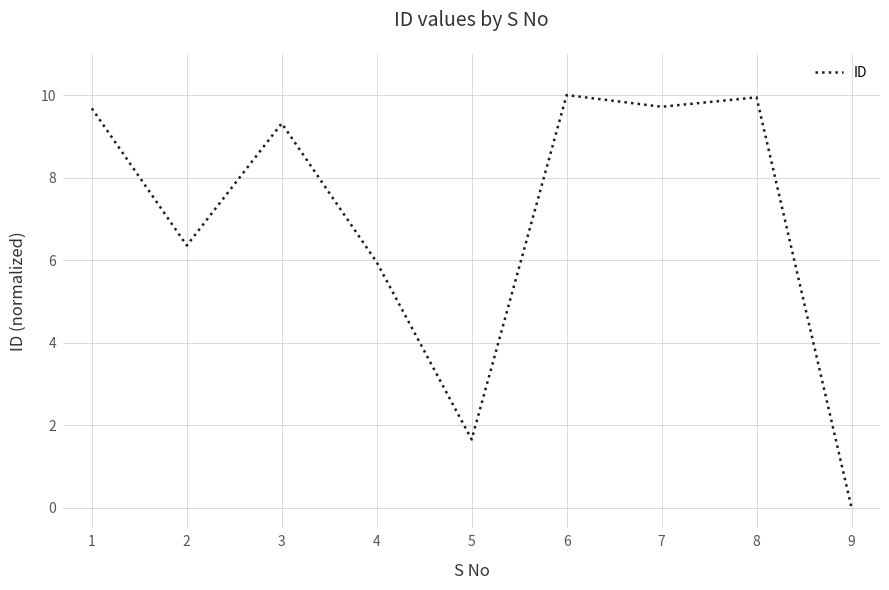

Where is the first local minimum?

2